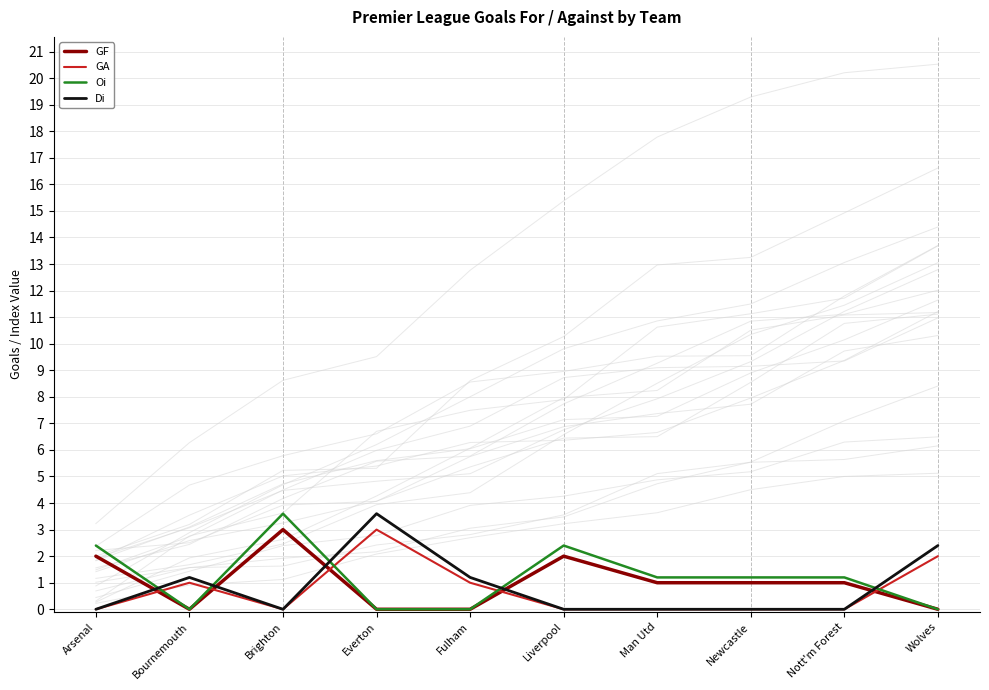

What is the total value across all series at Arsenal?

4.4